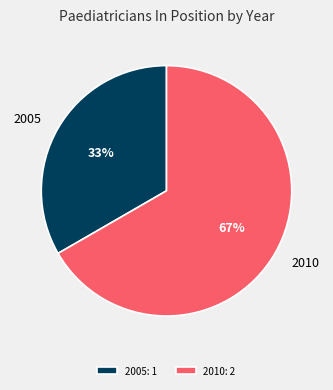

Is it true that 2005: 1 is 33% of the pie?

True